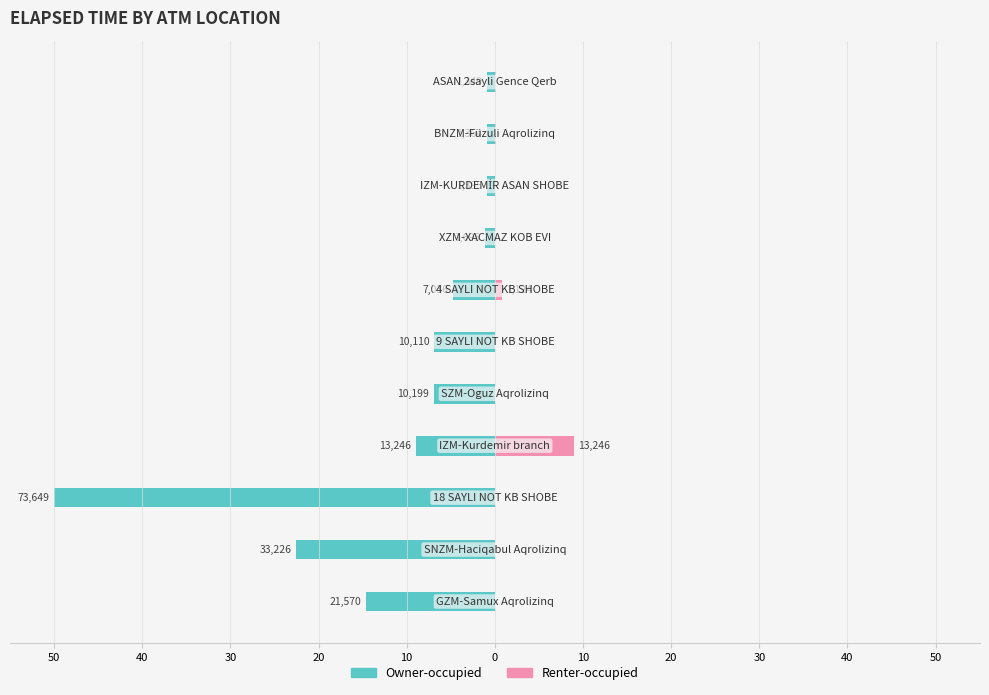

Reading right to left, what are all the values shown in this chart?

Owner-occupied: -0.9	-0.9	-0.9	-1.2	-4.8	-6.9	-6.9	-9.0	-50.0	-22.6	-14.6
Renter-occupied: 0.1	0.2	0.0	0.0	0.8	0.0	0.0	9.0	0.0	0.0	0.0